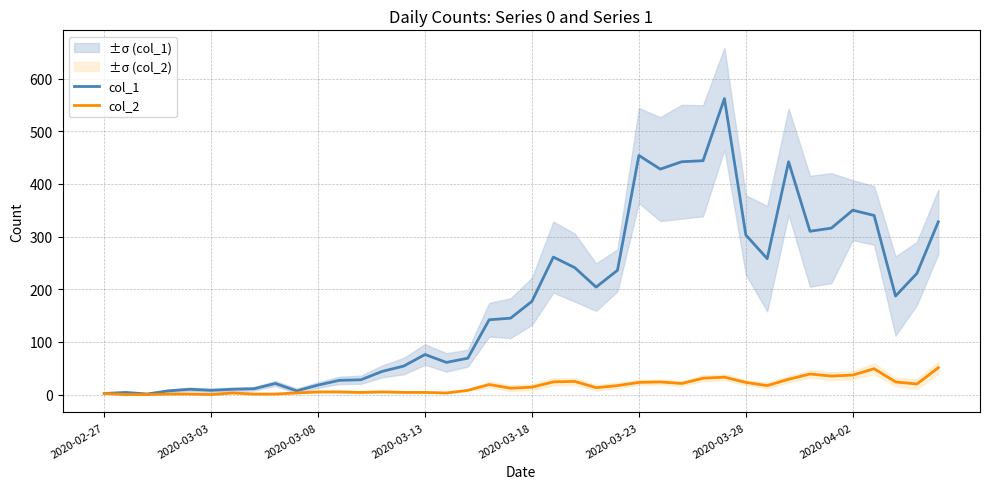

List the series in order of their overall mean, lowest first.

col_2, col_1